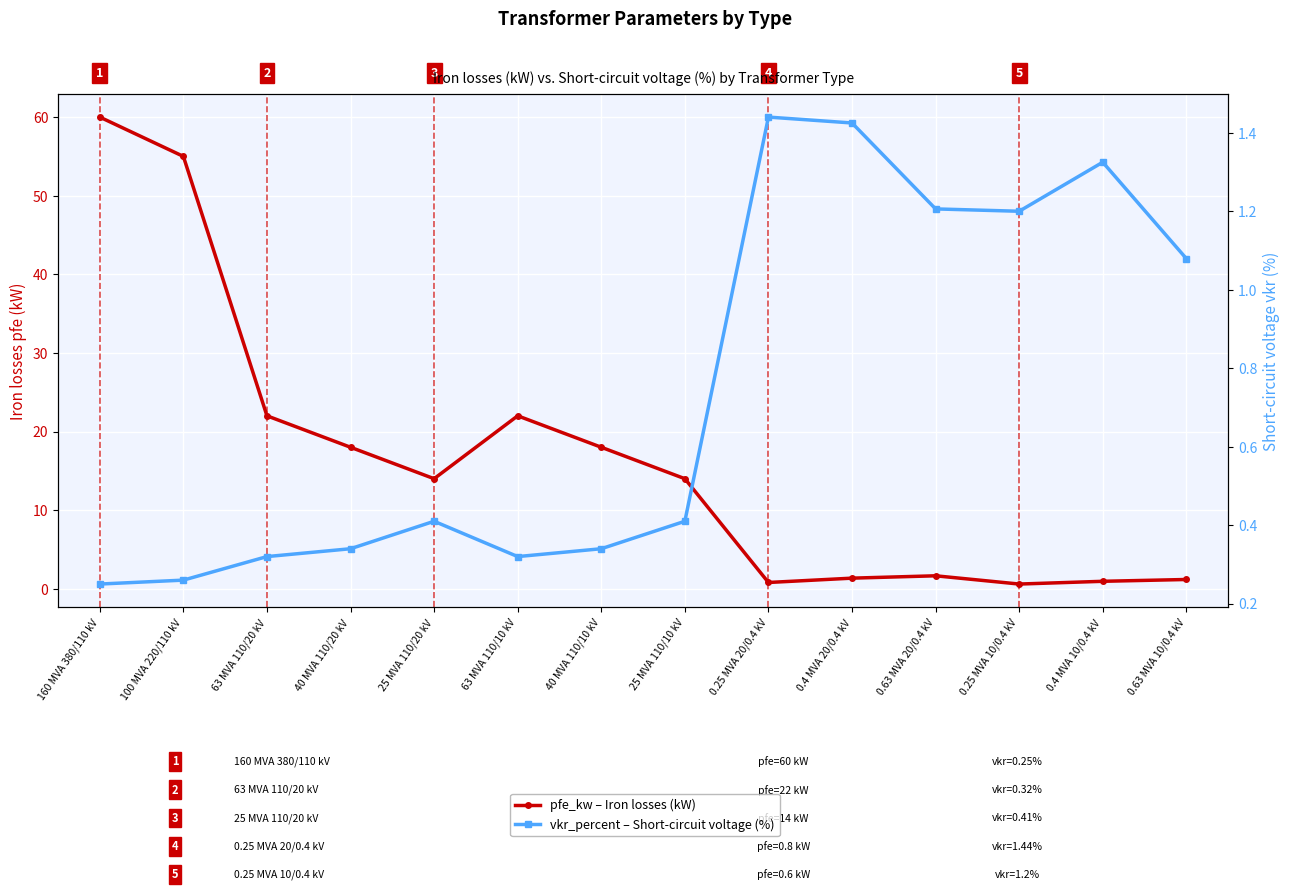

What is the average value of the pfe_kw – Iron losses (kW) series?

16.4